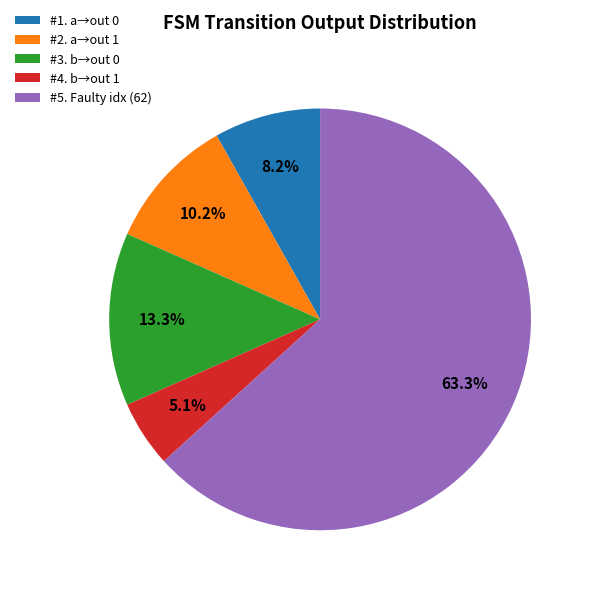

Is there any slice that represents more than half of the pie?

Yes